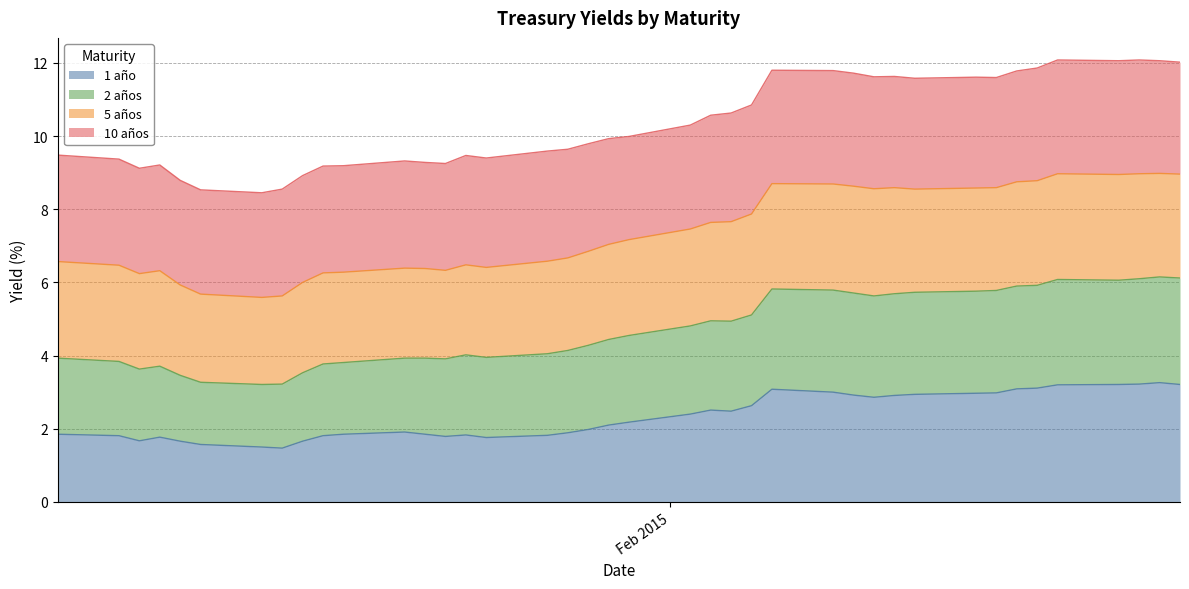

Where is the first local minimum for 2 años?

06-01-2015